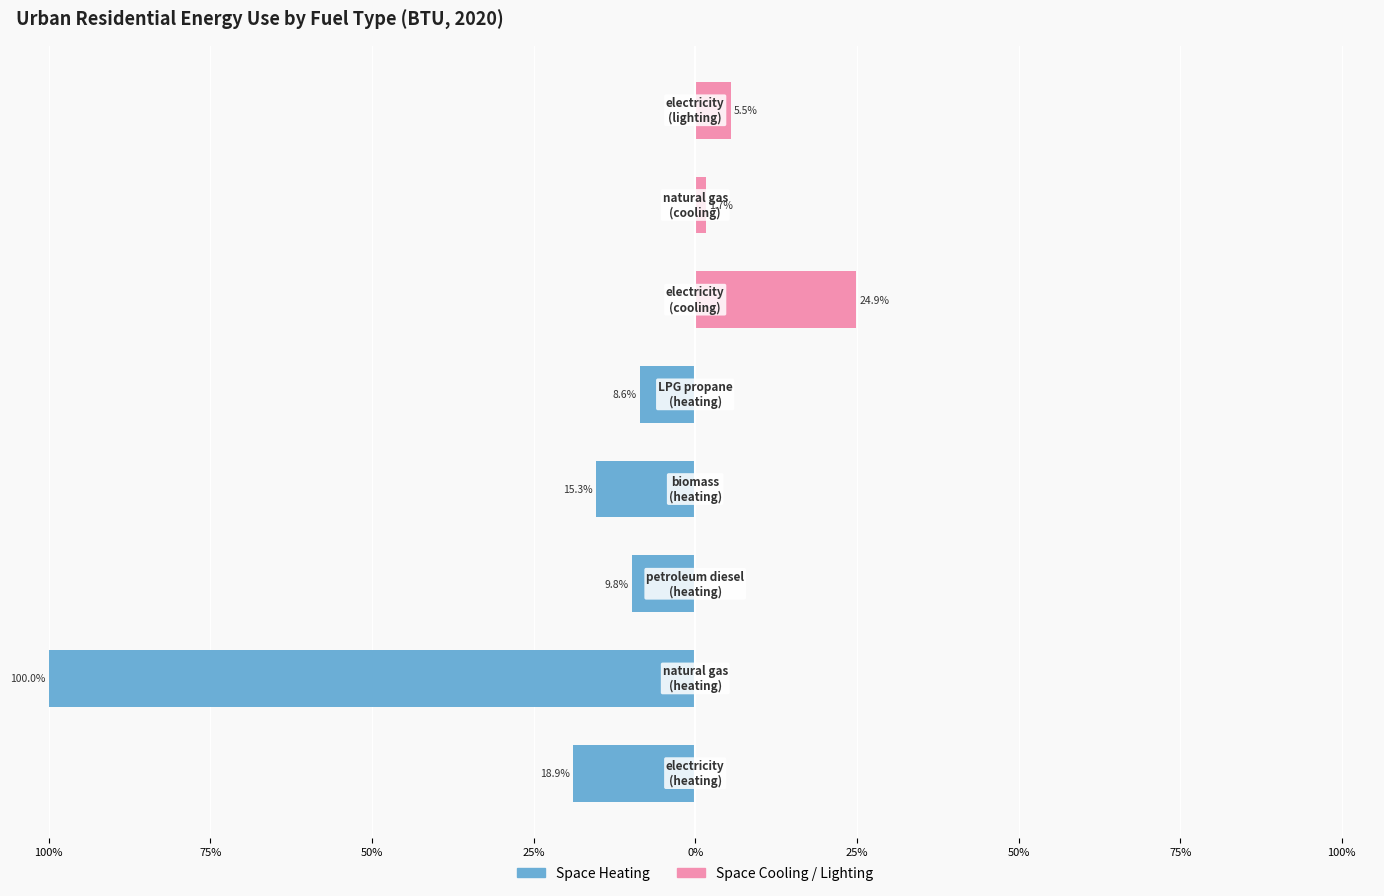

Which series changed the most between 75% and 25%?

Space Heating